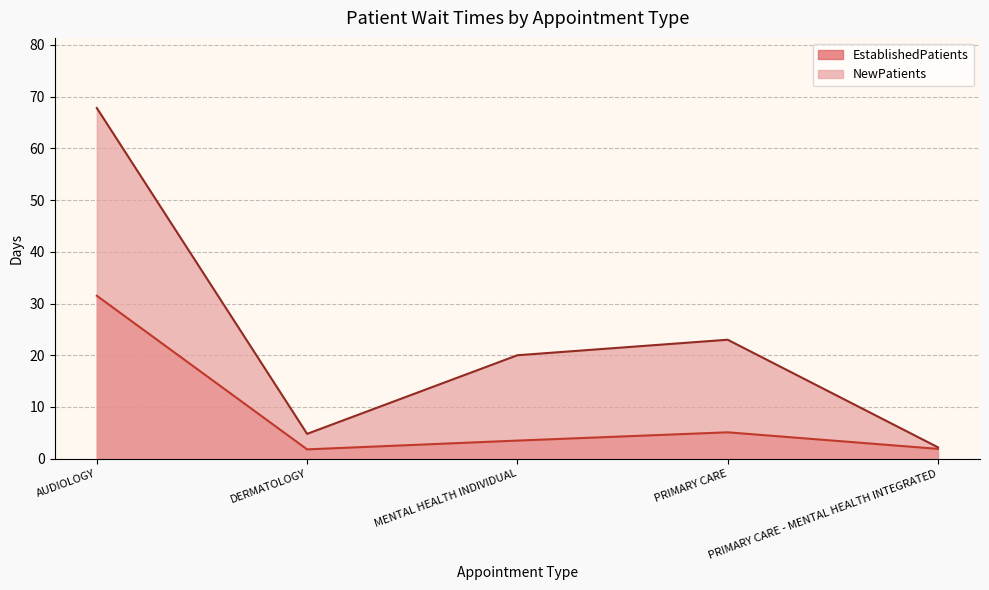

What is the approximate value of NewPatients at MENTAL HEALTH INDIVIDUAL?

20.0